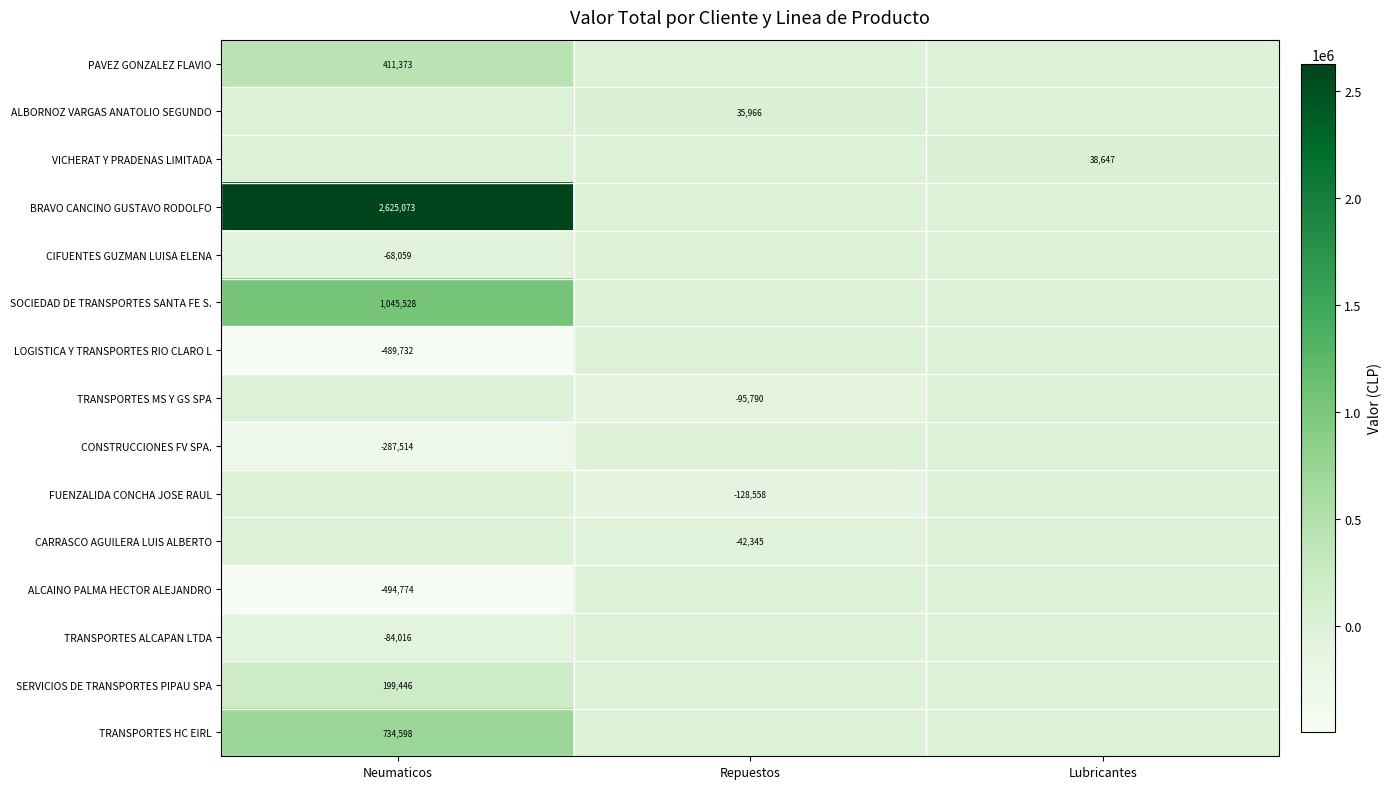

True or false: BRAVO CANCINO GUSTAVO RODOLFO has a value of 4094907 at Neumaticos.

False